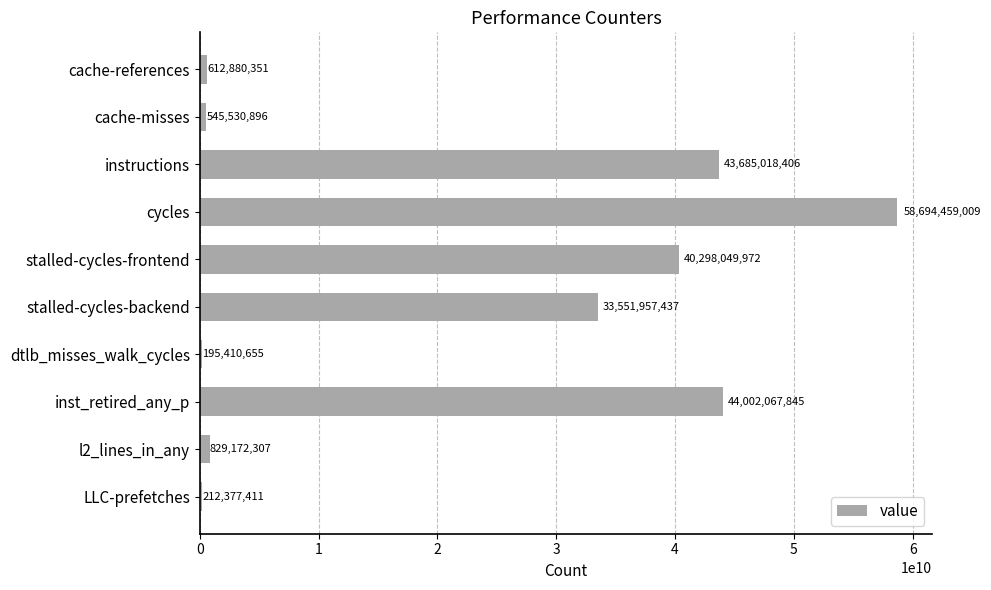

Reading bottom to top, transcribe all the data shown in this chart.

LLC-prefetches=212377411	l2_lines_in_any=829172307	inst_retired_any_p=44002067845	dtlb_misses_walk_cycles=195410655	stalled-cycles-backend=33551957437	stalled-cycles-frontend=40298049972	cycles=58694459009	instructions=43685018406	cache-misses=545530896	cache-references=612880351